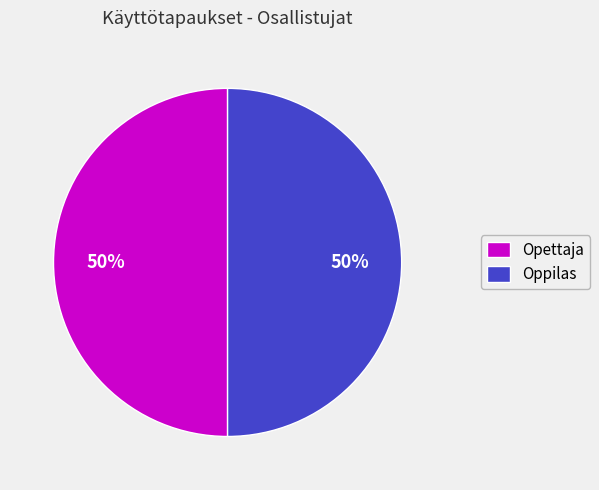

To the nearest percent, what percentage of the pie is Oppilas?

50%